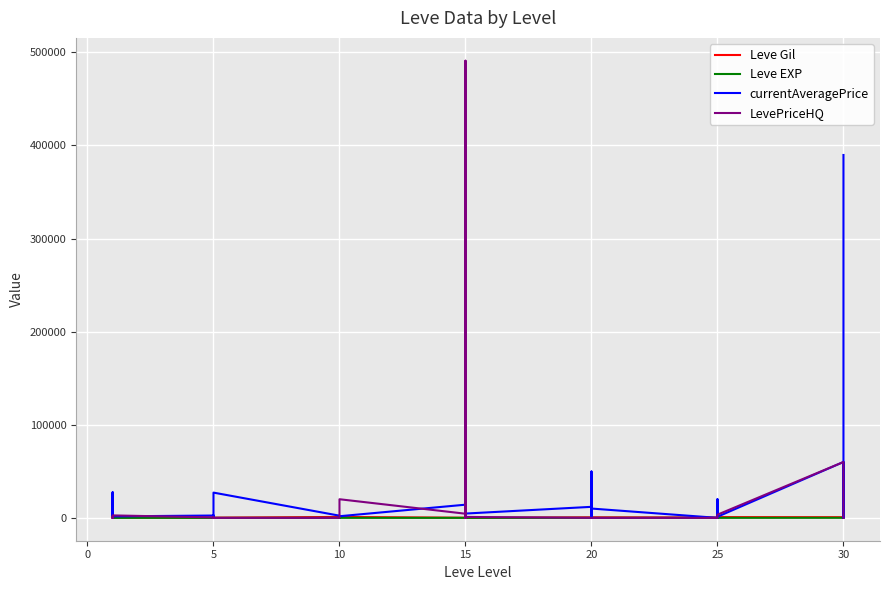

The value of LevePriceHQ at 15 is 276374. True or false?

False